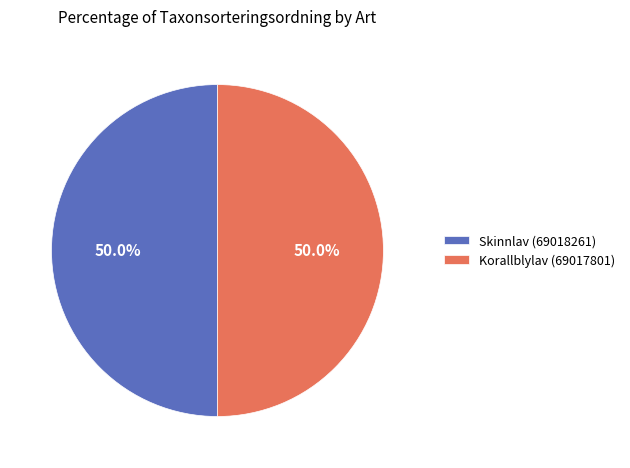

Count the number of slices in the pie.

2